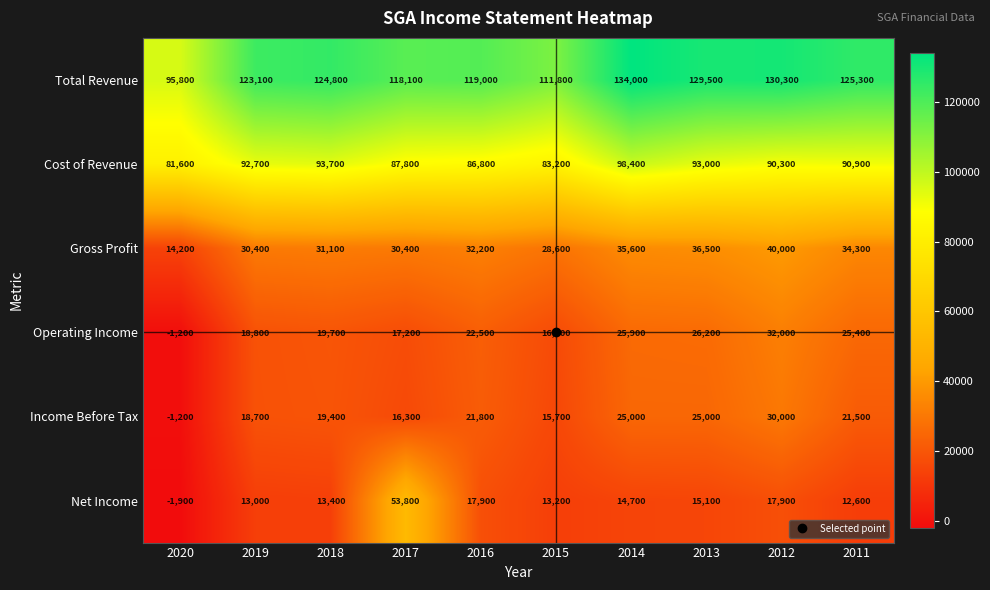

The Total Revenue series shows 29154 at 2017. True or false?

False